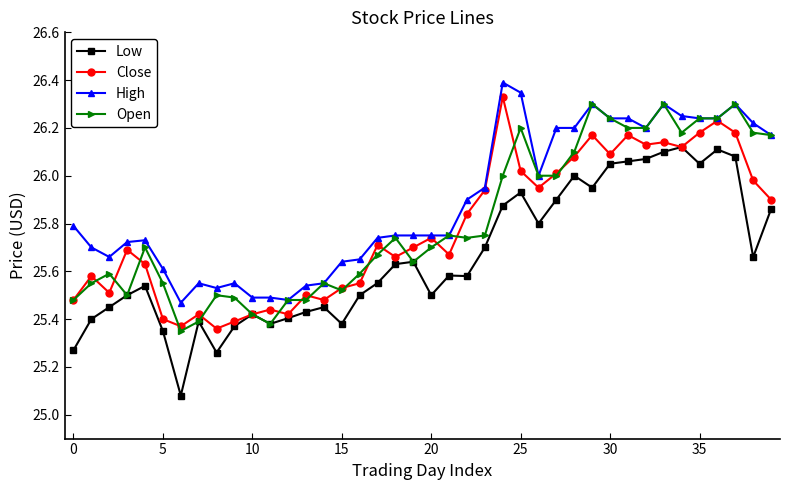

What is the maximum value for High?

26.4